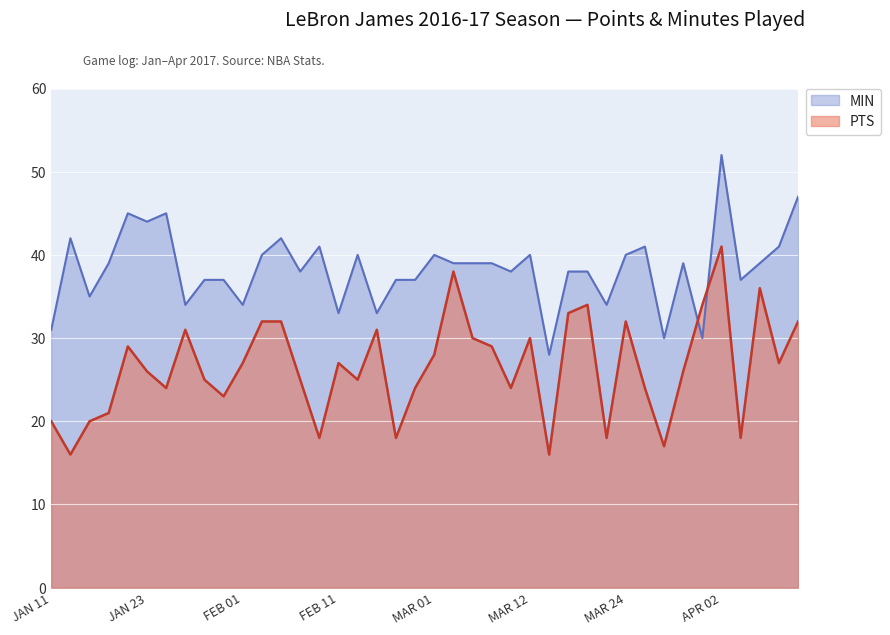

Which series has the largest total across all categories?

MIN